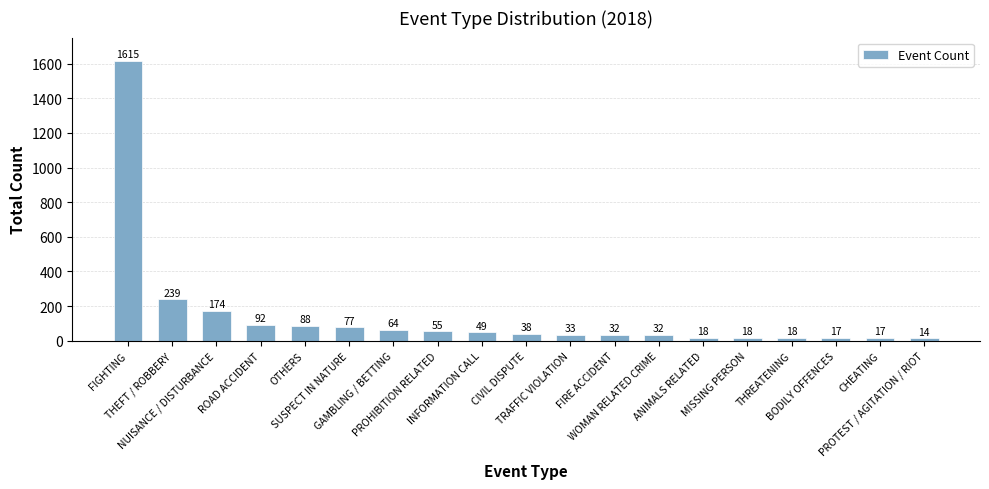

How many values are below 38?

9